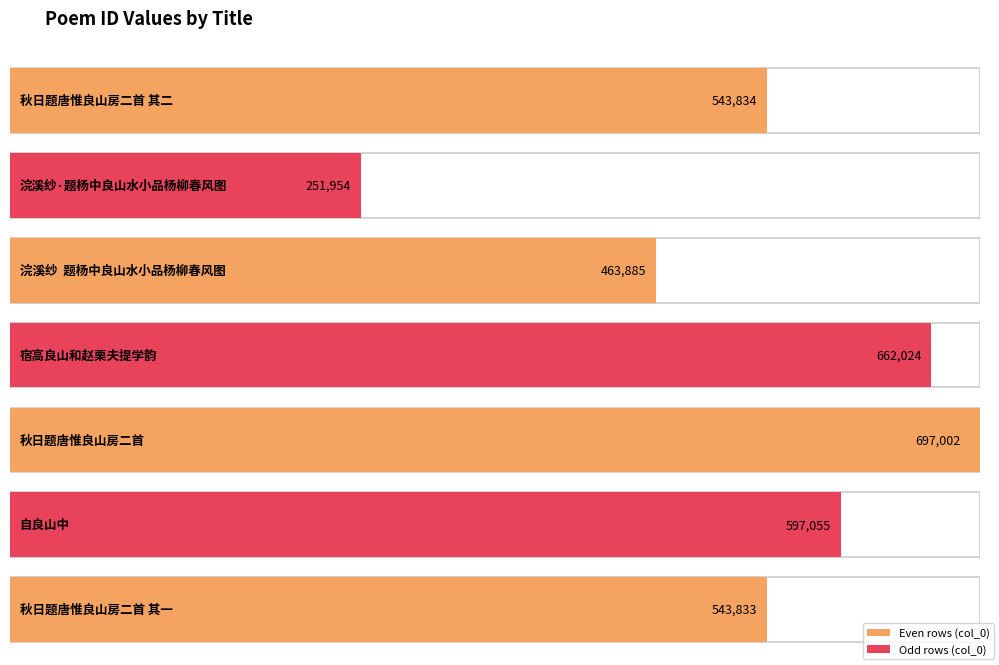

How many bars are there in total?

7